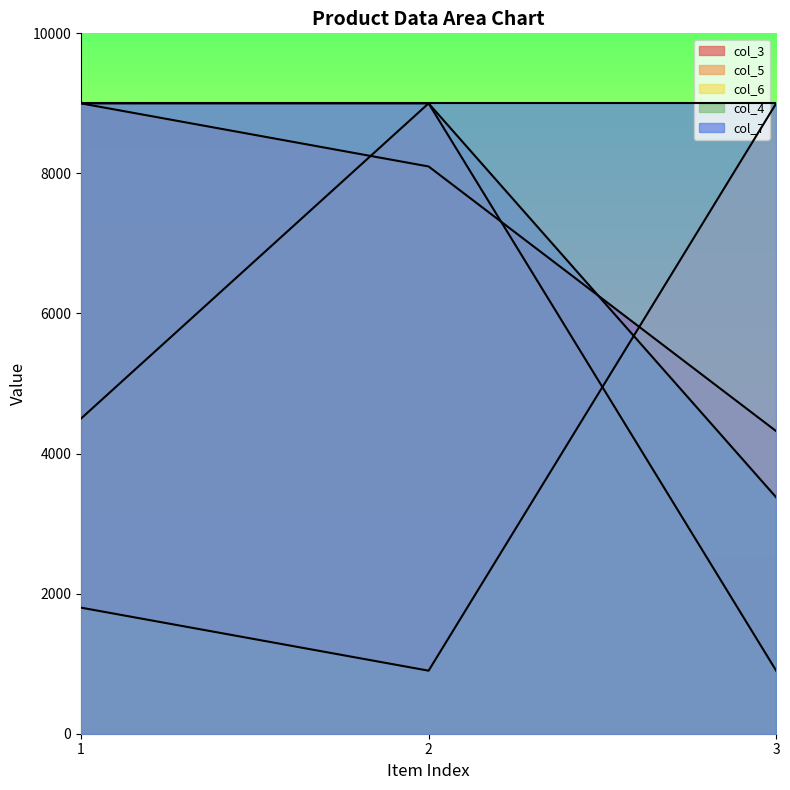

How many lines are shown in the chart?

5